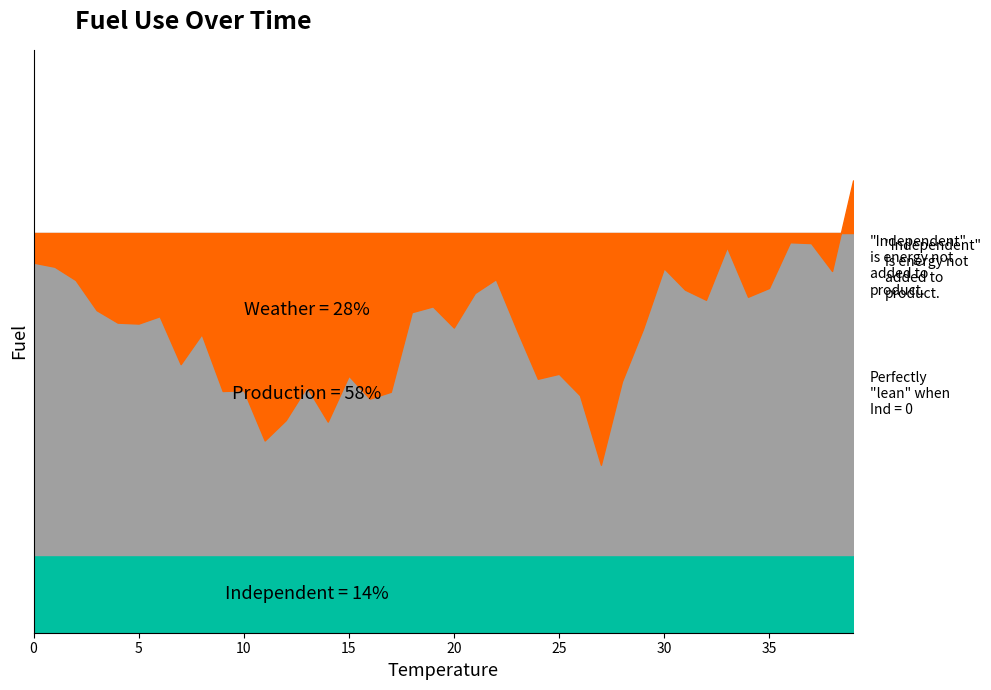

What is the value of the 25th point from the left?

968622.1